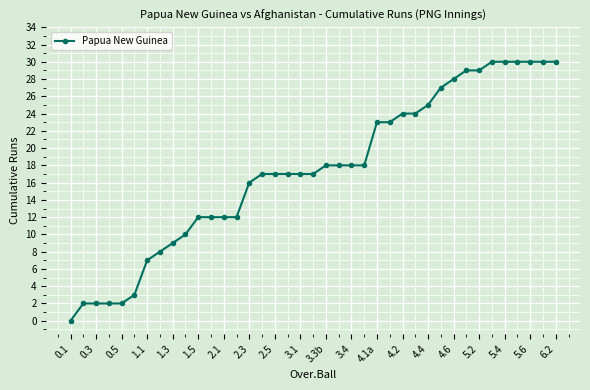

What is the value of the 26th point from the left?

23